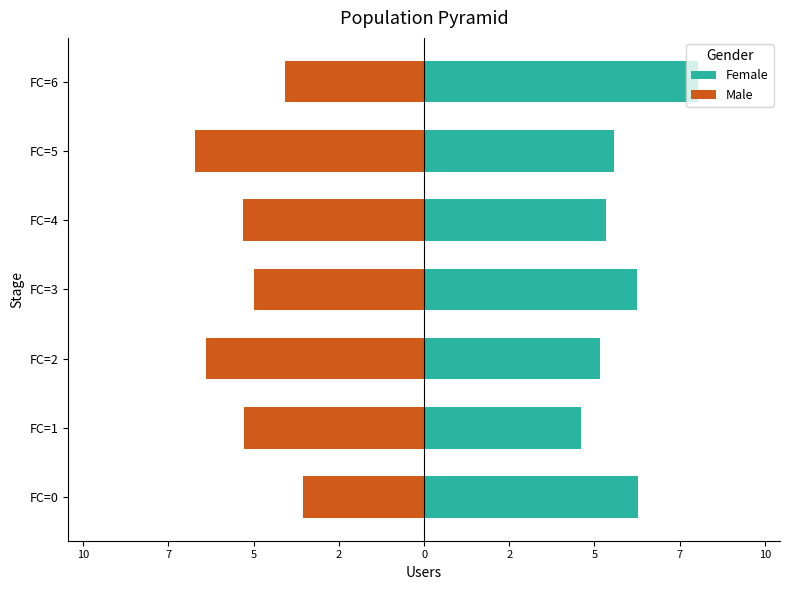

How many groups of bars are there?

7